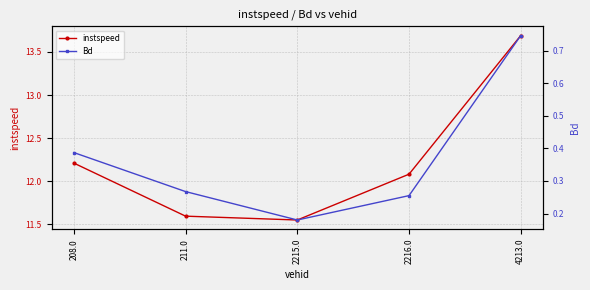

List the series in order of their peak value, highest first.

instspeed, Bd